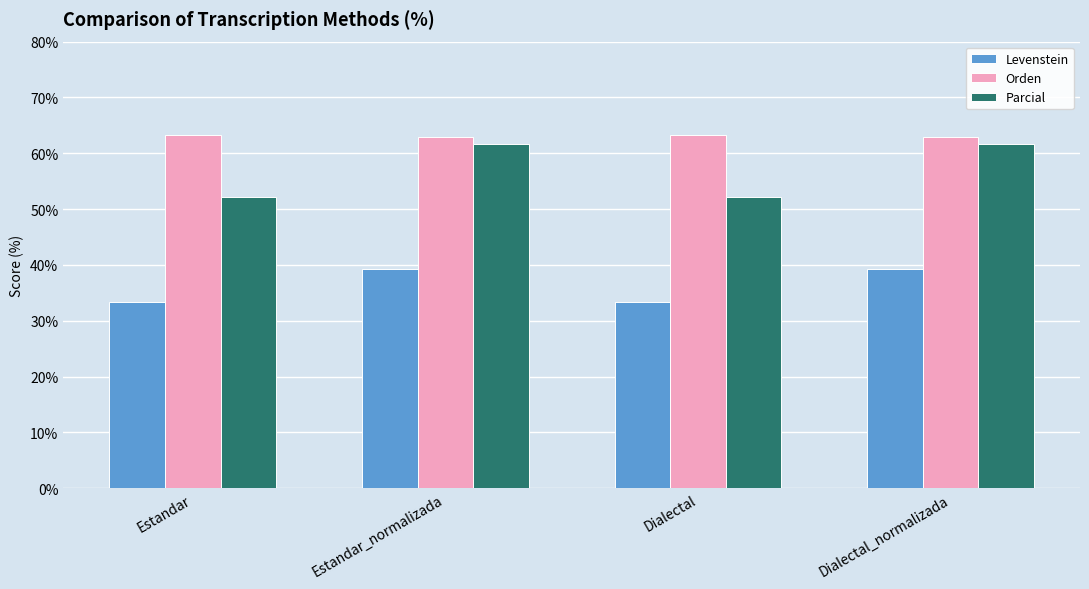

Reading right to left, extract all data points from this chart.

Levenstein: Dialectal_normalizada=39.3	Dialectal=33.3	Estandar_normalizada=39.3	Estandar=33.3
Orden: Dialectal_normalizada=62.9	Dialectal=63.3	Estandar_normalizada=62.9	Estandar=63.3
Parcial: Dialectal_normalizada=61.6	Dialectal=52.2	Estandar_normalizada=61.6	Estandar=52.2